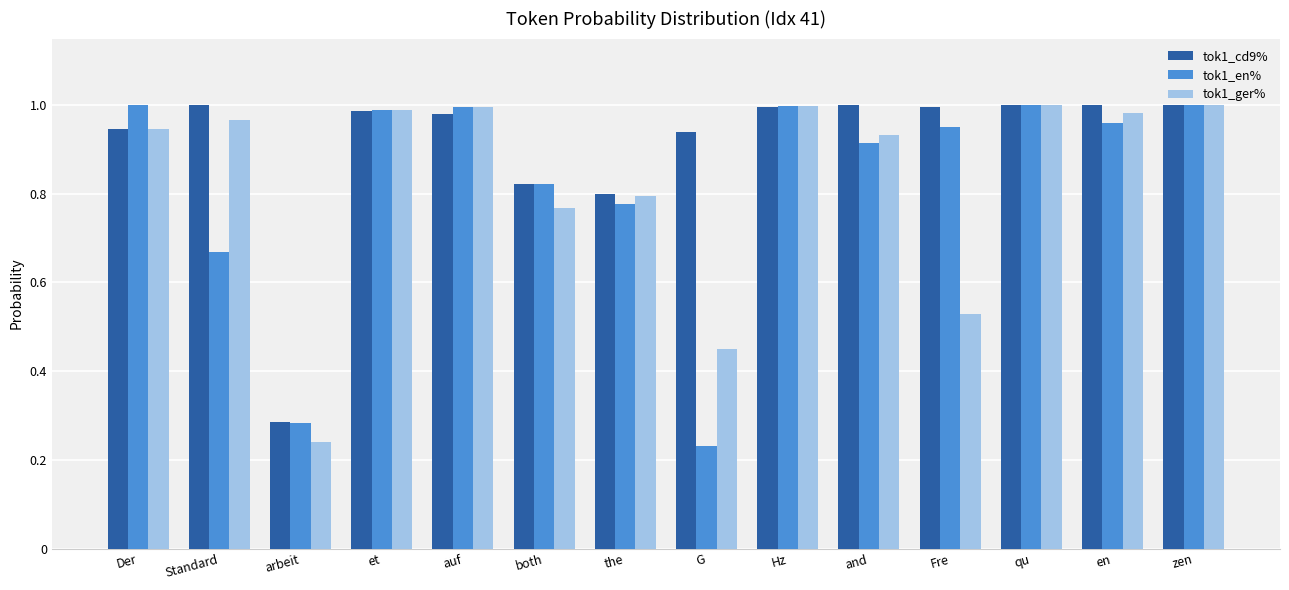

True or false: tok1_cd9% has a value of 0.3 at and.

False